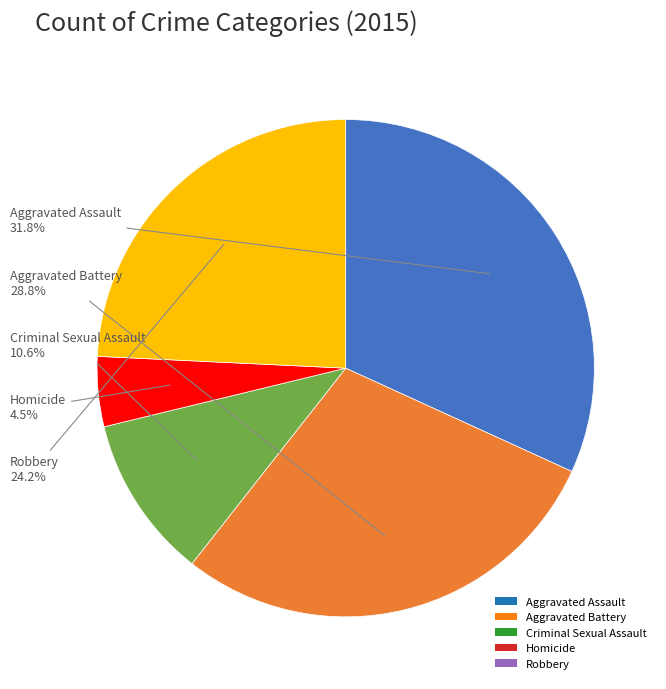

Rank the categories by value from highest to lowest.

Aggravated Assault, Aggravated Battery, Robbery, Criminal Sexual Assault, Homicide